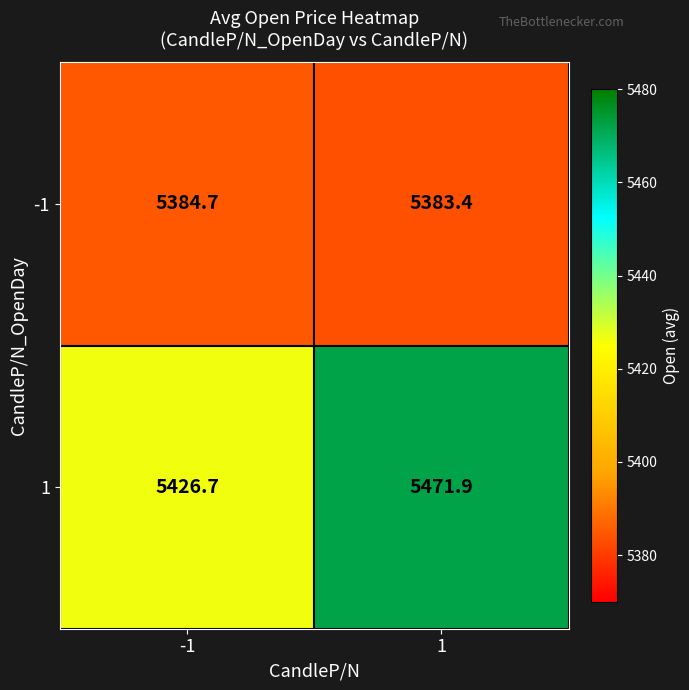

What is the difference between the maximum and minimum values in the 1 series?

45.2